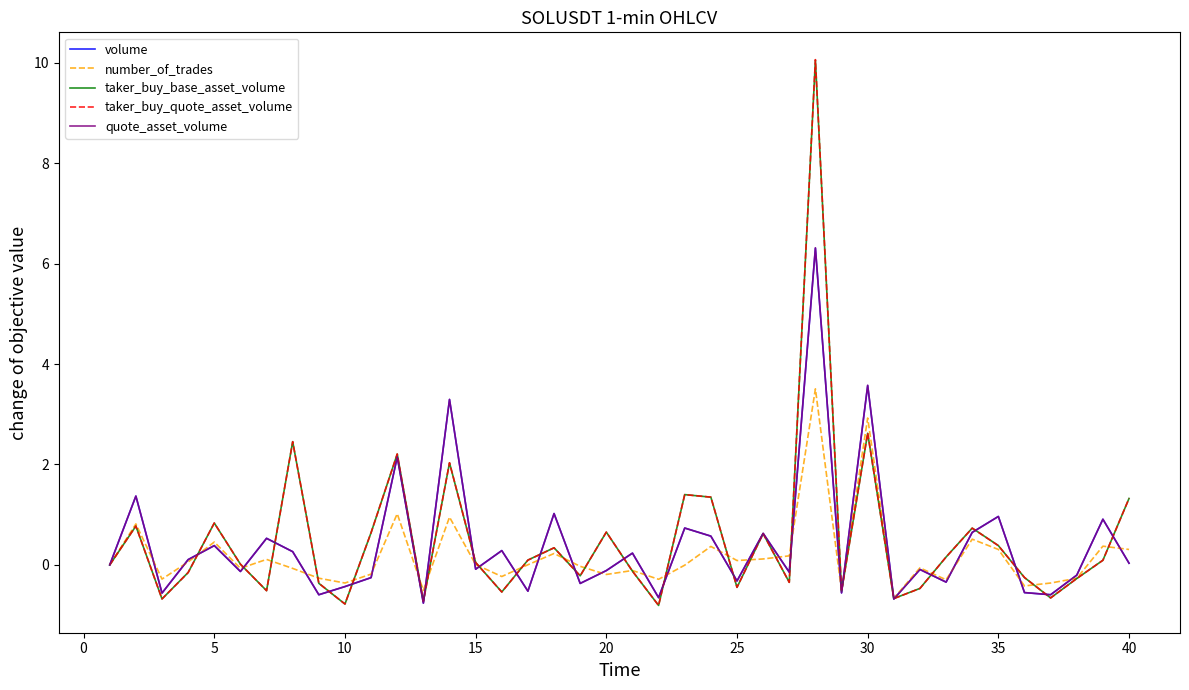

Which series has the widest spread of values?

taker_buy_quote_asset_volume